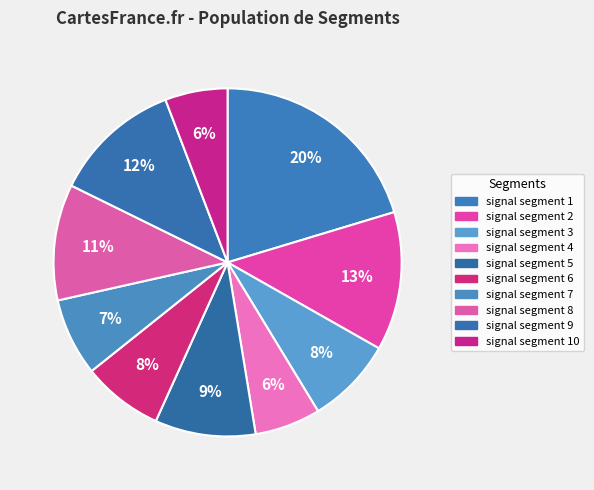

To the nearest percent, what percentage of the pie is signal segment 6?

8%